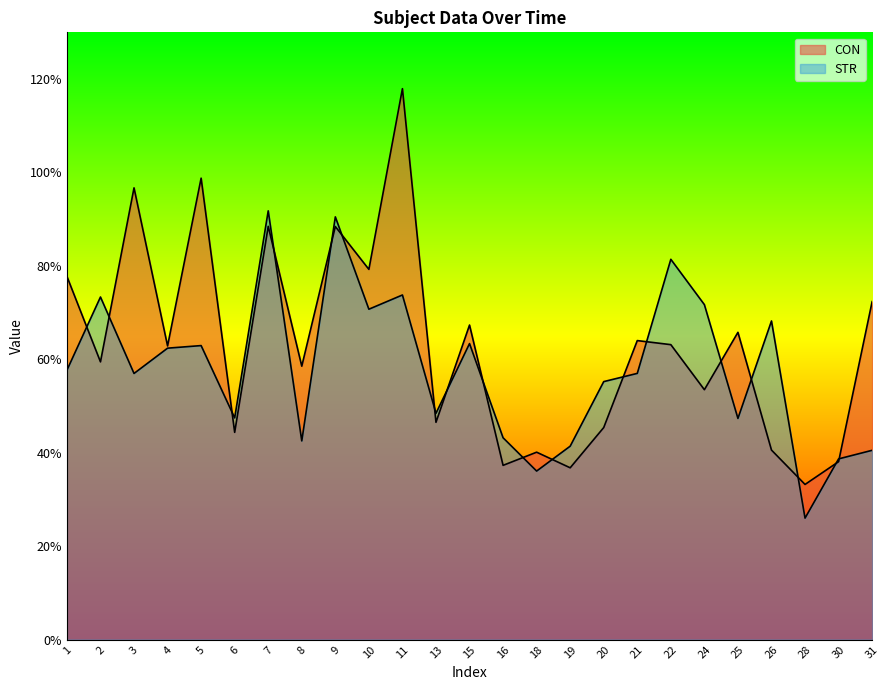

Reading left to right, transcribe all the data shown in this chart.

CON: 77.8	59.5	96.7	62.9	98.8	44.4	88.5	58.5	88.4	79.3	117.9	46.5	67.3	37.3	40.1	36.8	45.4	64.0	63.1	53.5	65.8	40.6	33.2	38.1	72.4
STR: 57.7	73.3	57.0	62.4	62.9	47.5	91.8	42.5	90.5	70.7	73.8	48.5	63.4	43.2	36.1	41.4	55.2	57.0	81.4	71.7	47.4	68.2	26.0	38.7	40.5